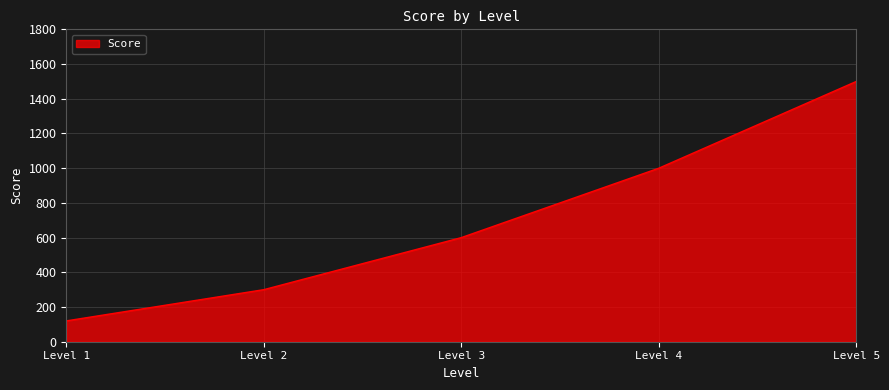

Is it true that the value at Level 3 is 600?

True